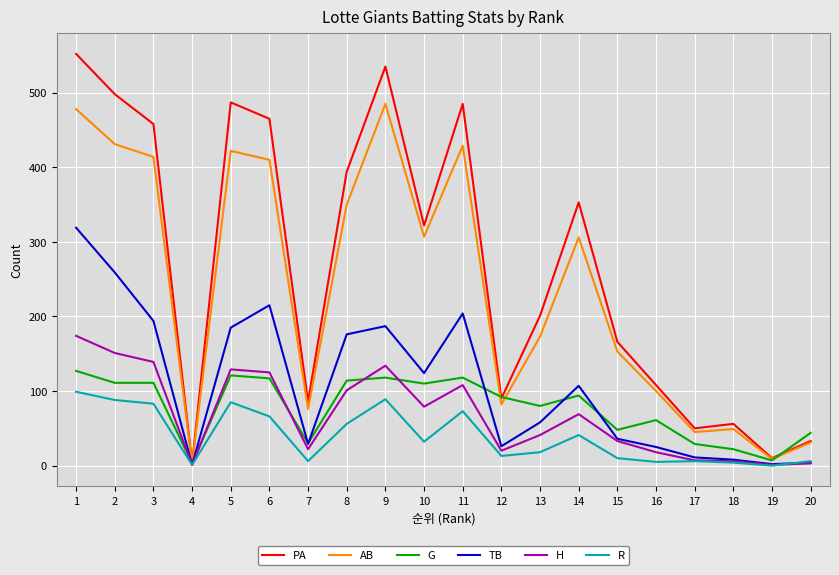

Count the number of categories in the chart.

20